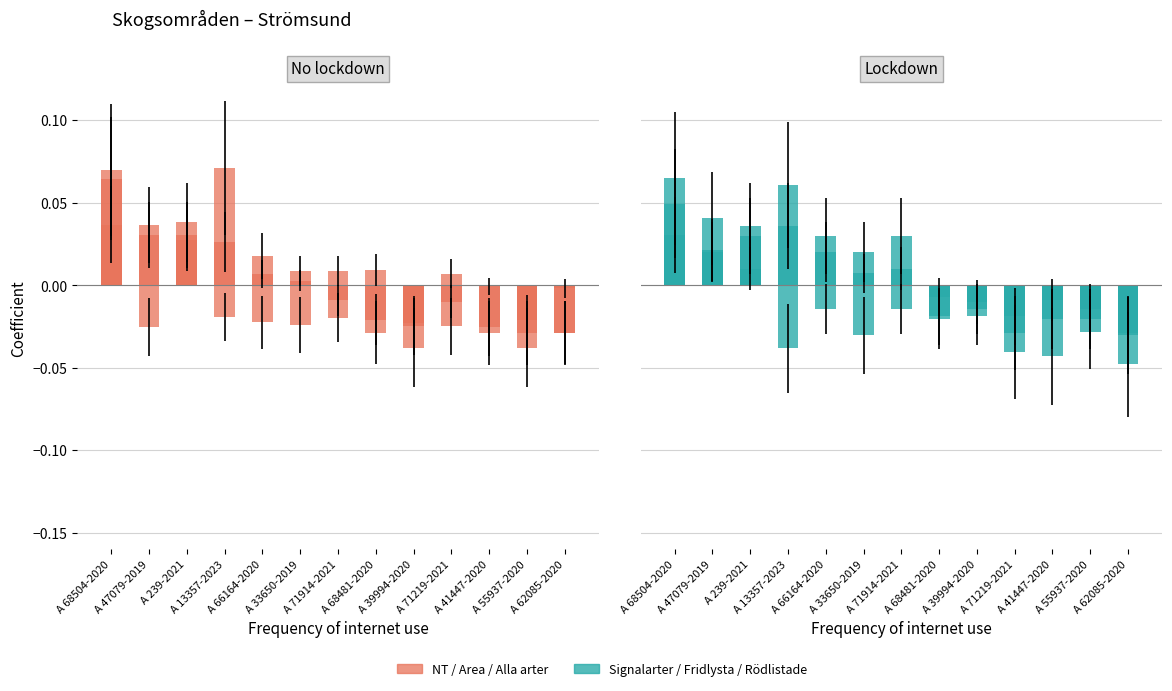

Which category has the highest value across all series?

A 13357-2023